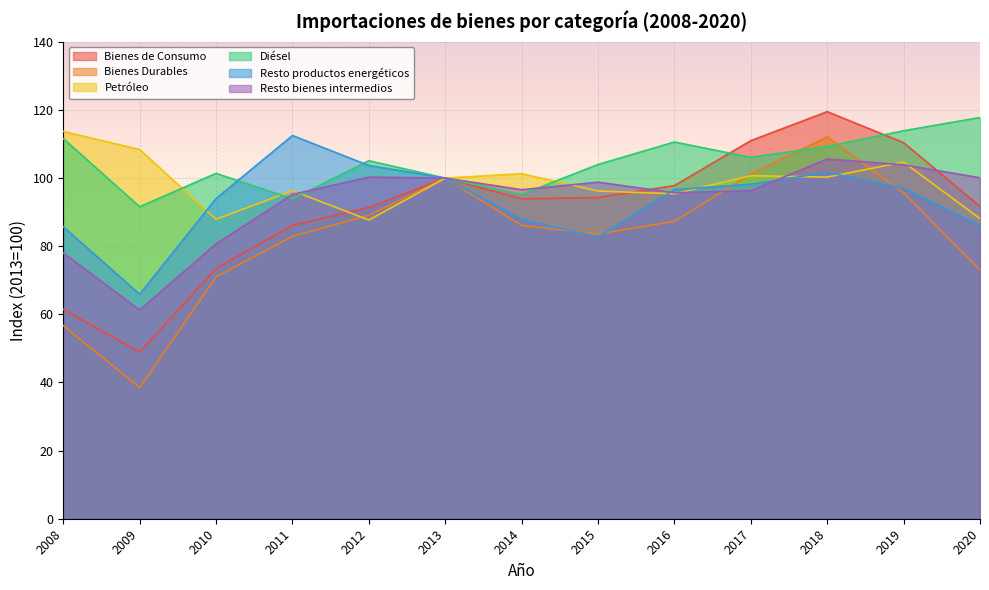

Which category has the highest value across all series?

2018